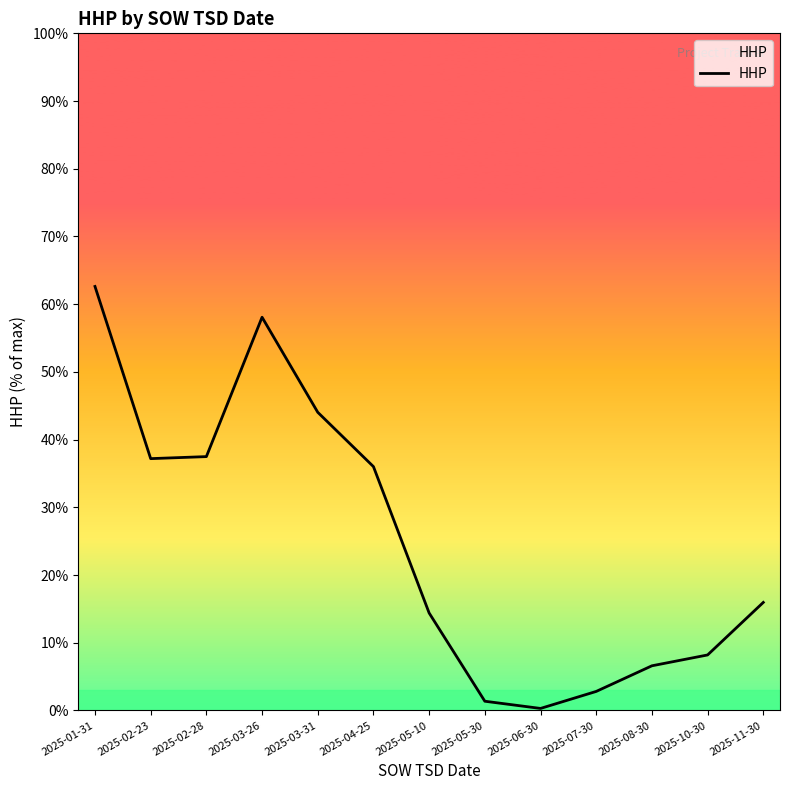

Does the chart display data point markers on the line(s)?

No